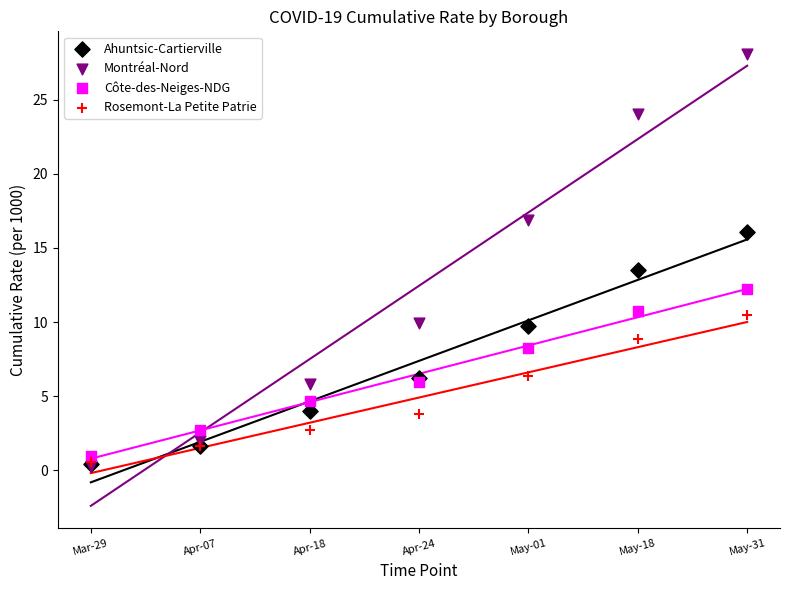

What are all the series names shown in the legend?

Ahuntsic-Cartierville, Montréal-Nord, Côte-des-Neiges-NDG, Rosemont-La Petite Patrie